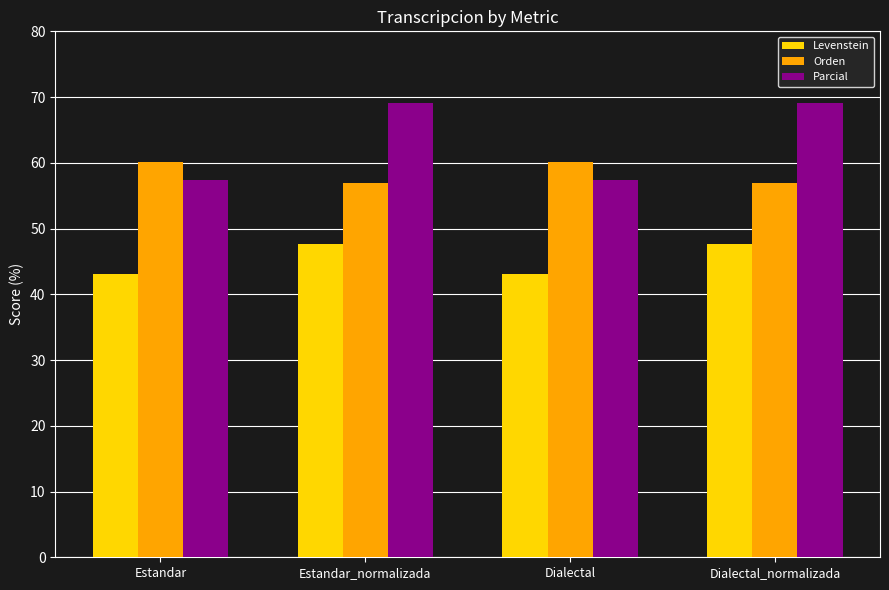

List the series in order of their peak value, lowest first.

Levenstein, Orden, Parcial